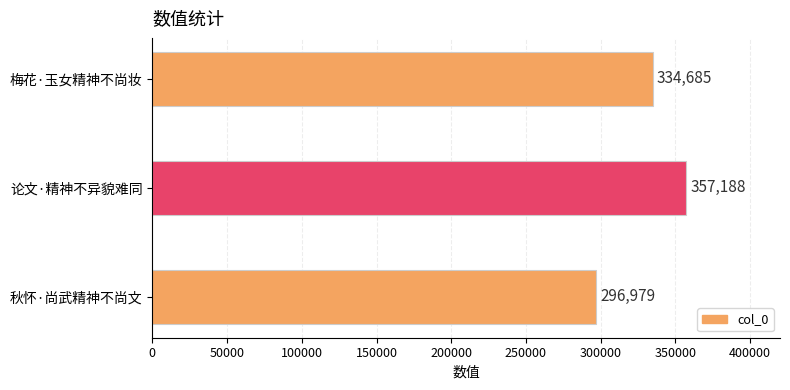

What is the greatest value displayed?

357188